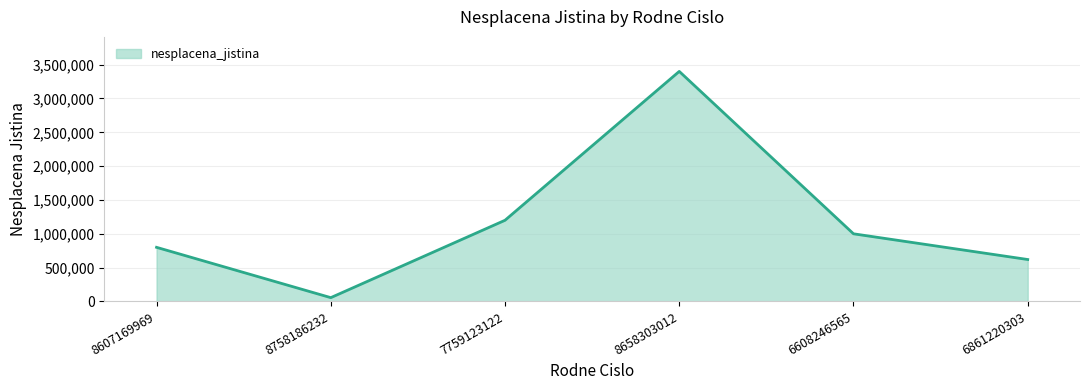

What is the minimum value shown in the chart?

56500